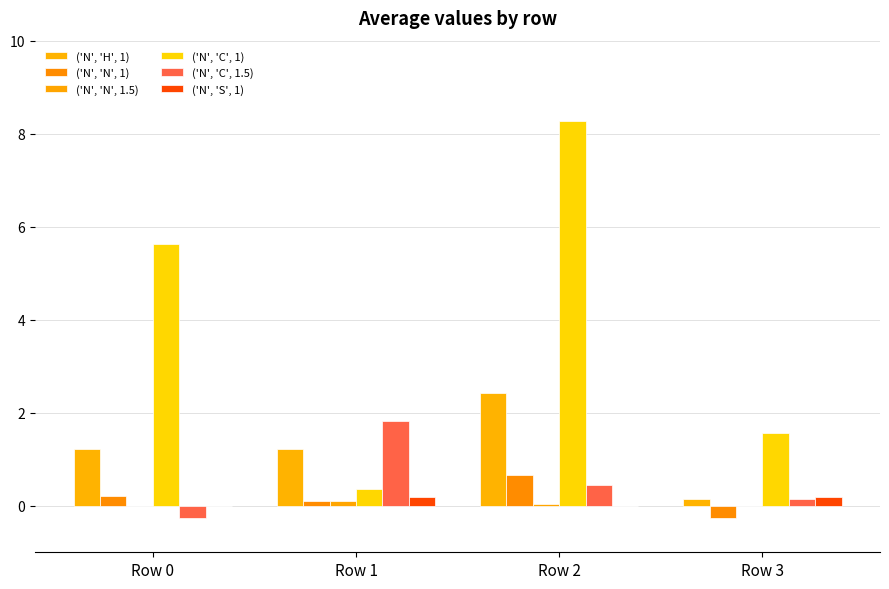

How many groups of bars are there?

4